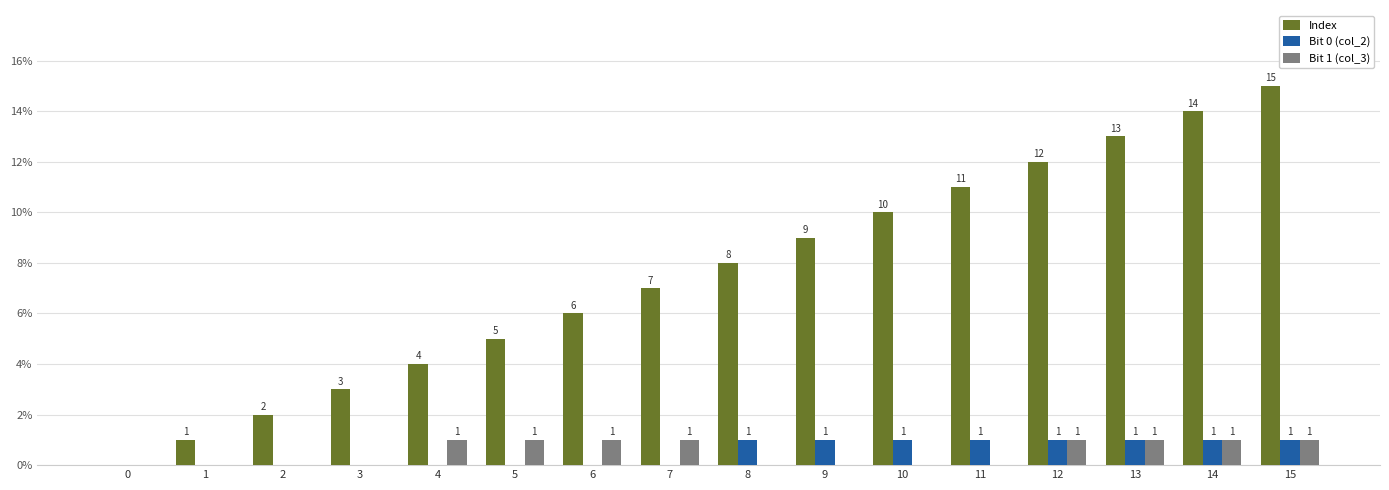

At which category is the sum across all series the highest?

15